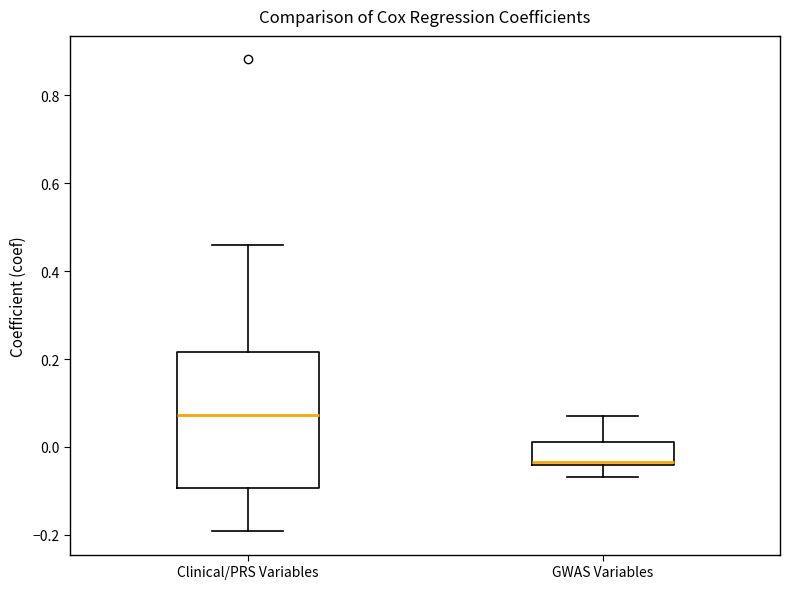

Reading left to right, read every box against the y-axis: the position of its median line, the range the box covers, and the ends of its whiskers. The values are not printed on the chart, so give them approximately, as read against the axis.

Clinical/PRS Variables: median 0.08, box -0.10 to 0.22, whiskers -0.20 to 0.46
GWAS Variables: median -0.04 (just above the box's lower edge), box -0.04 to 0.02, whiskers -0.06 to 0.08